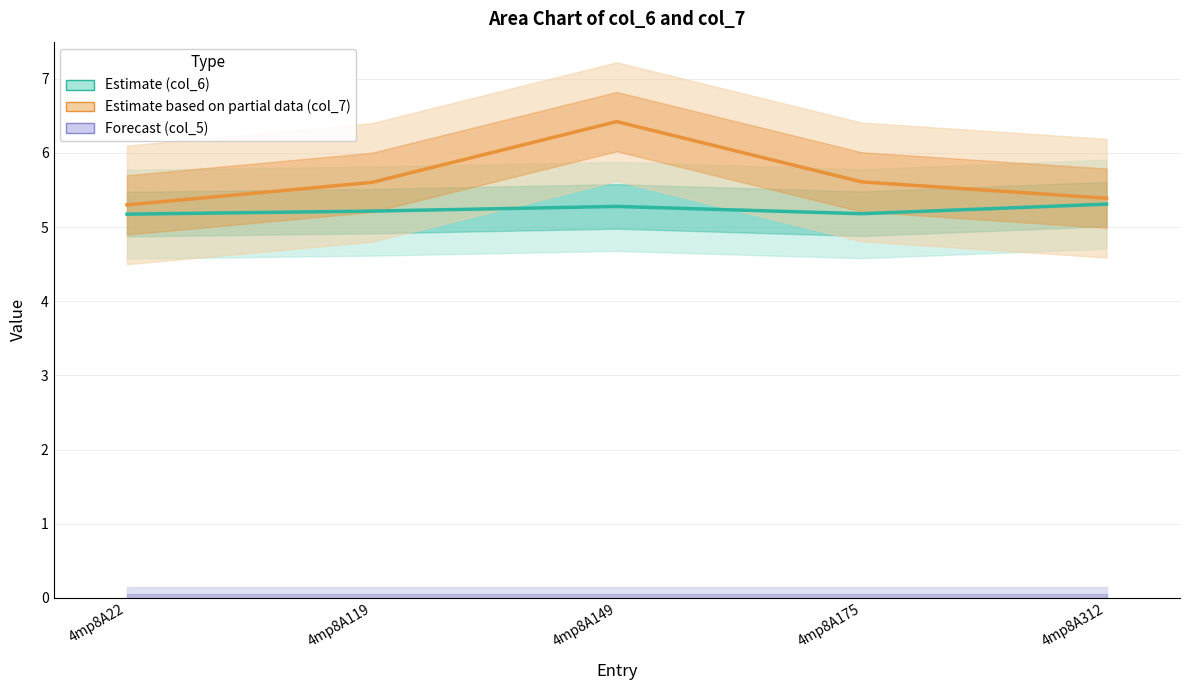

True or false: Estimate based on partial data (col_7) and Estimate (col_6) cross at least once.

False